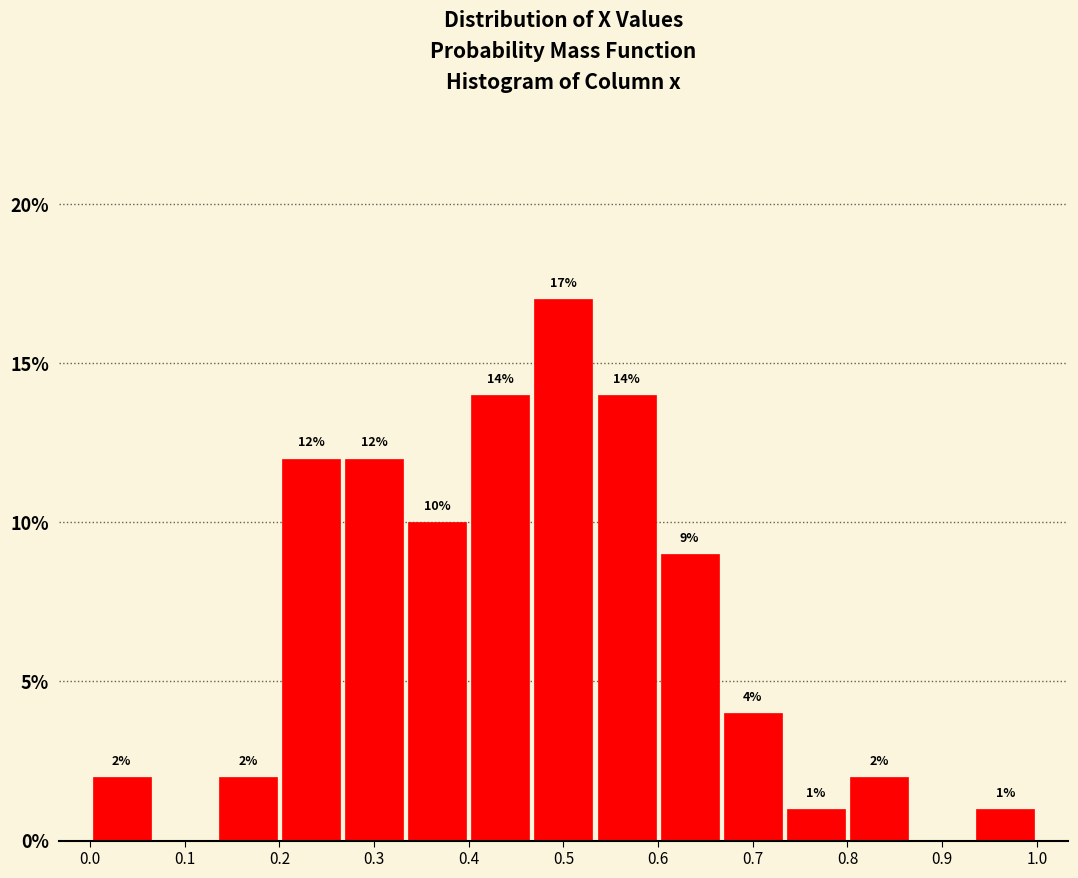

Which range on the x-axis has the tallest bar?

0.47 to 0.53